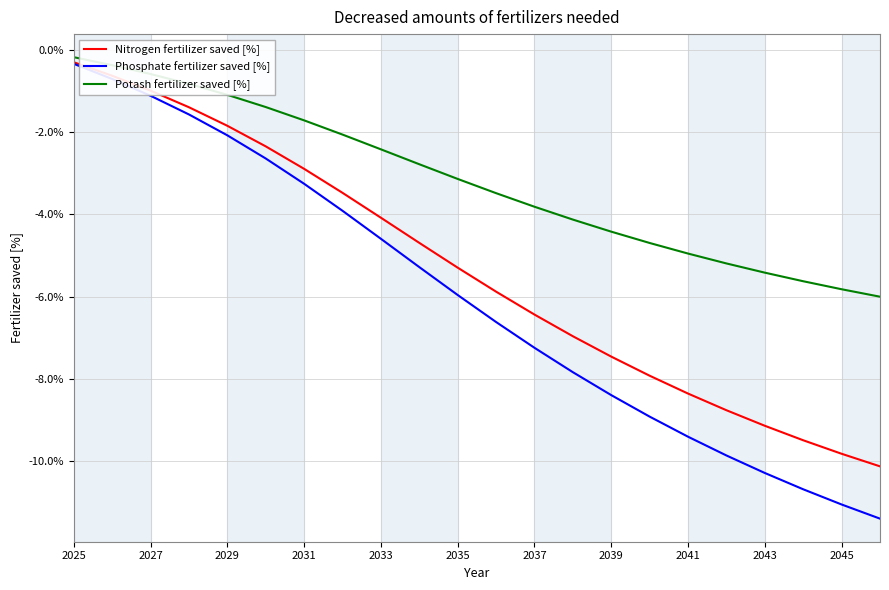

What are all the series names shown in the legend?

Nitrogen fertilizer saved [%], Phosphate fertilizer saved [%], Potash fertilizer saved [%]